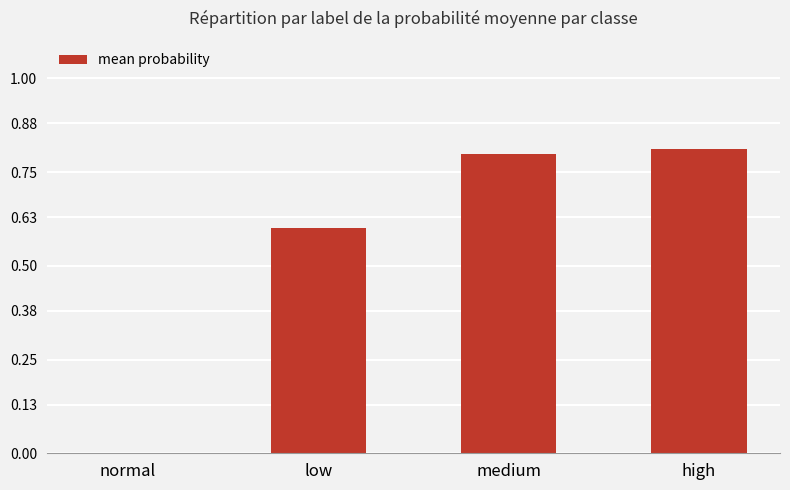

The chart shows a value of 0.0 at normal. True or false?

True